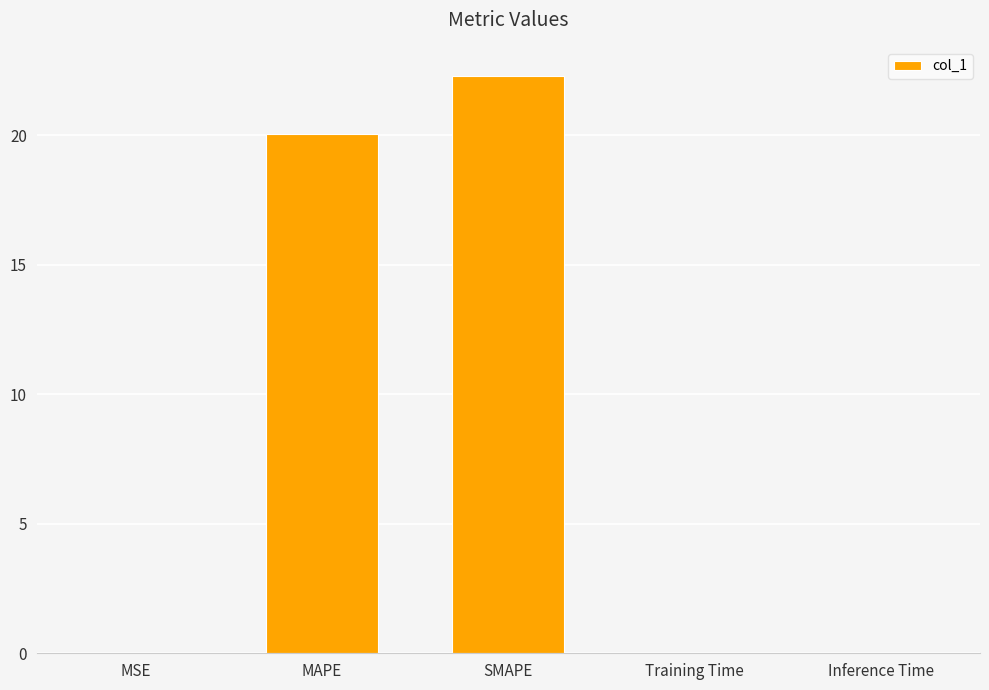

Is it true that the value at Training Time is 0.0?

True